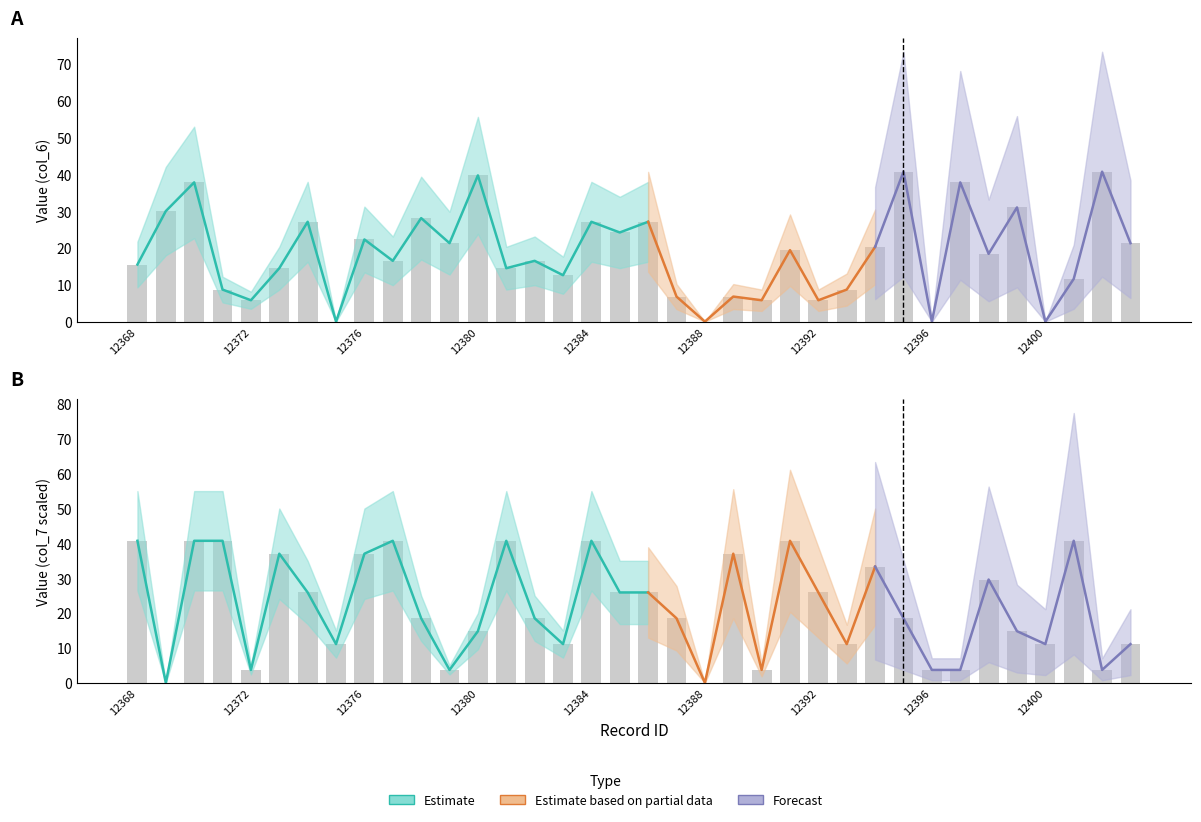

What is the value of the col_6_mean bar at the 2nd from the left?

30.0